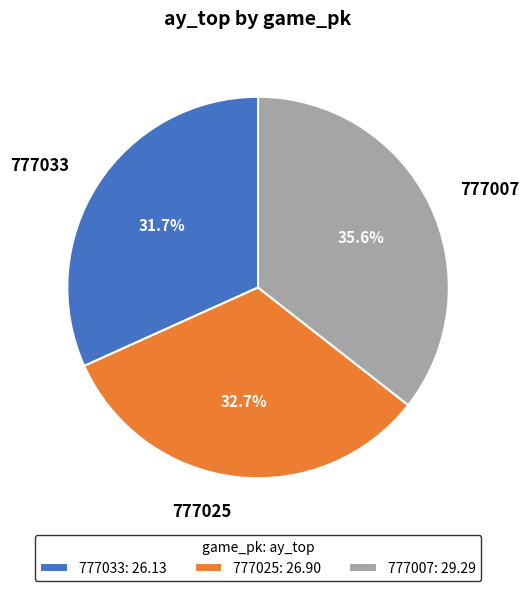

What percentage is the 777007 slice, to the nearest percent?

36%